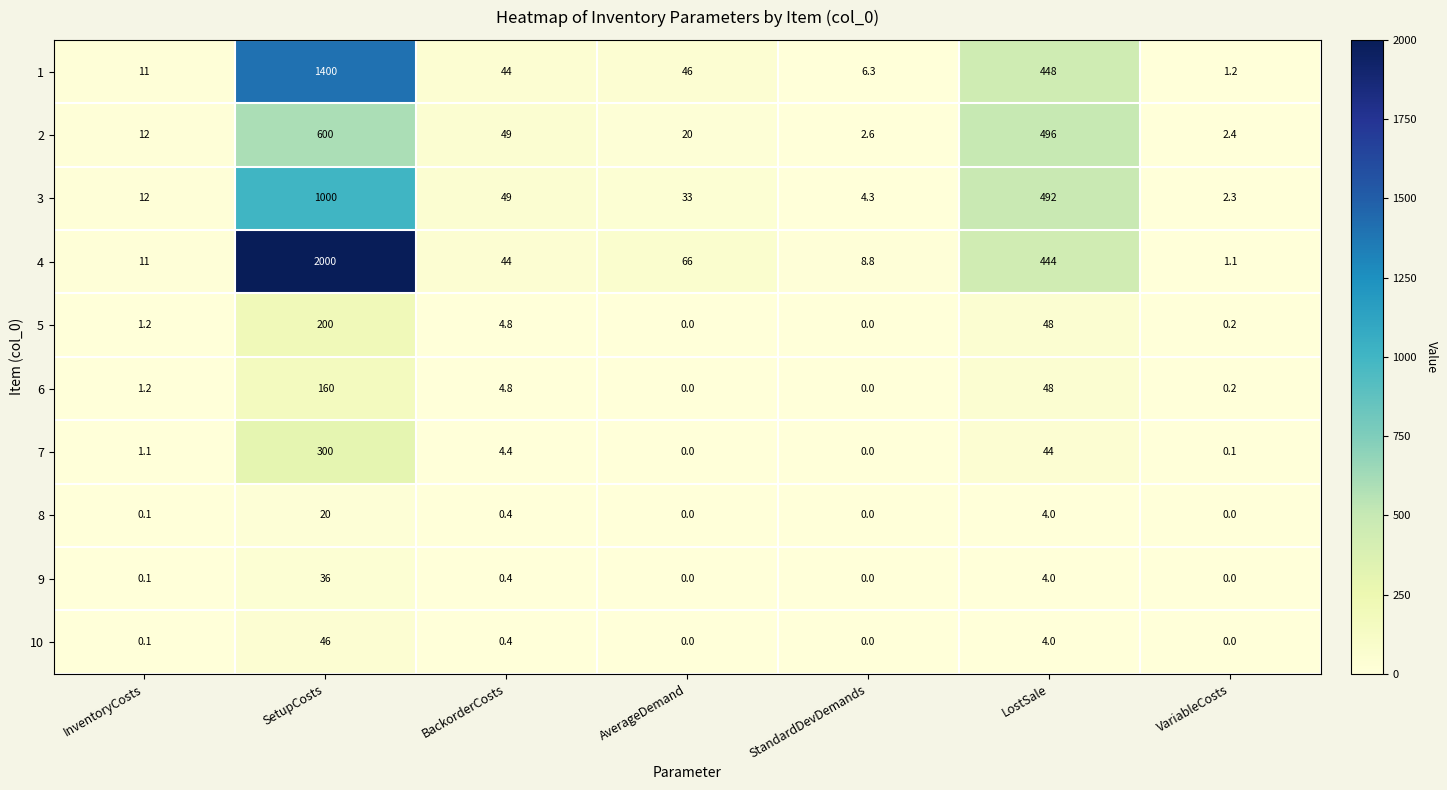

How many values in the 7 series are below 1?

3